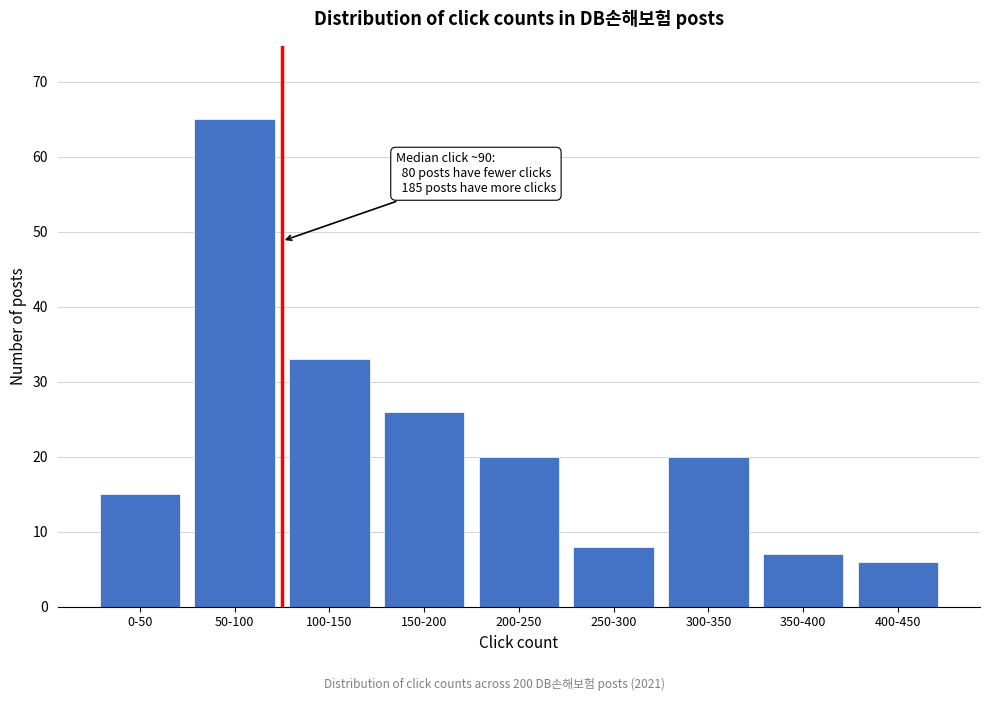

Reading right to left, transcribe all the data shown in this chart.

400-450=6	350-400=7	300-350=20	250-300=8	200-250=20	150-200=26	100-150=33	50-100=65	0-50=15